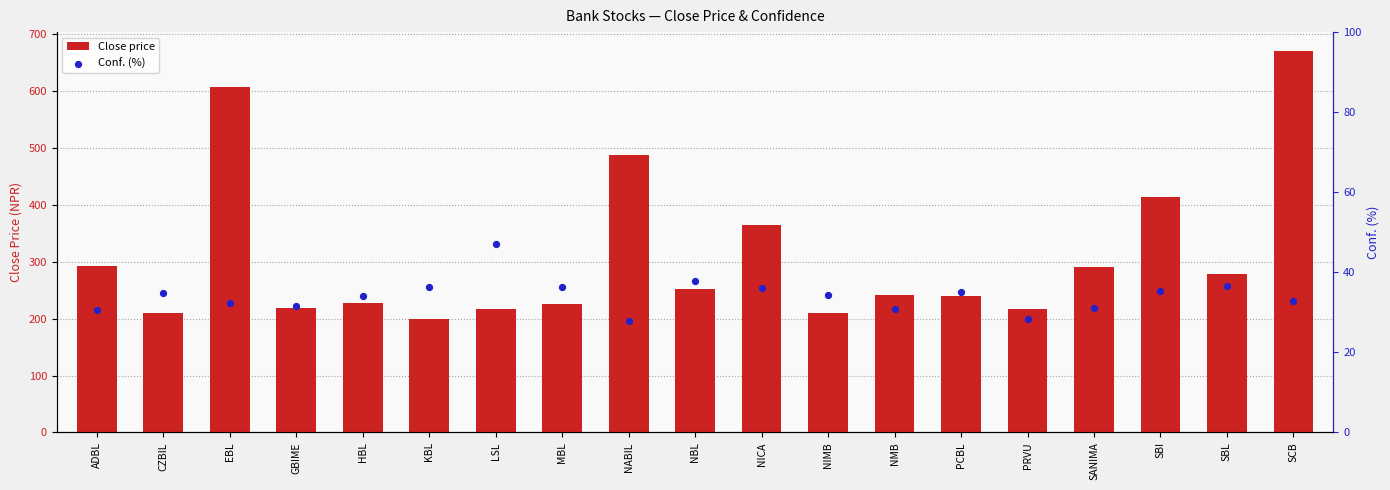

At how many categories does at least one series exceed 186?

19